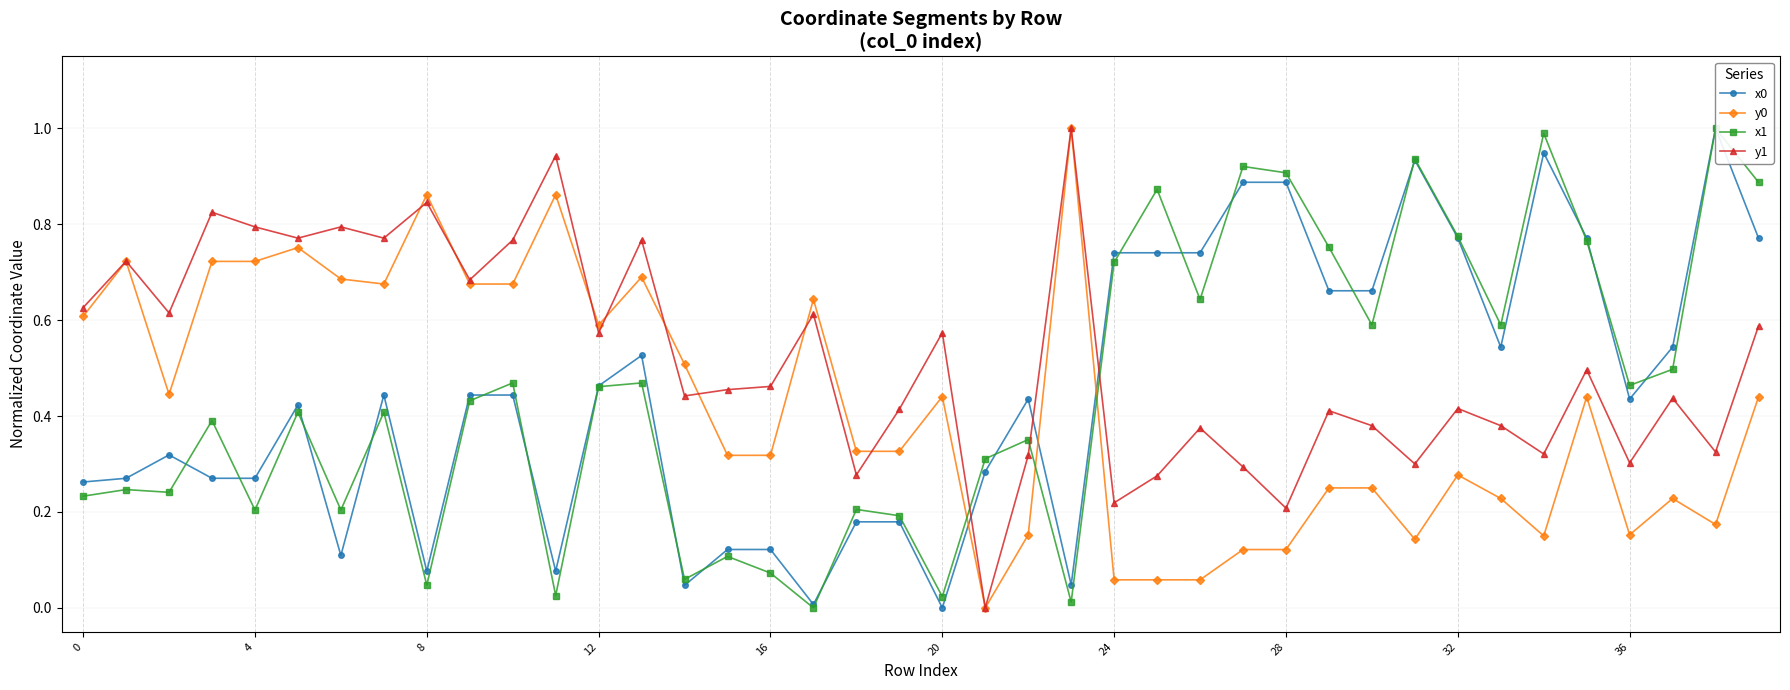

At which label does y0 reach its minimum?

21